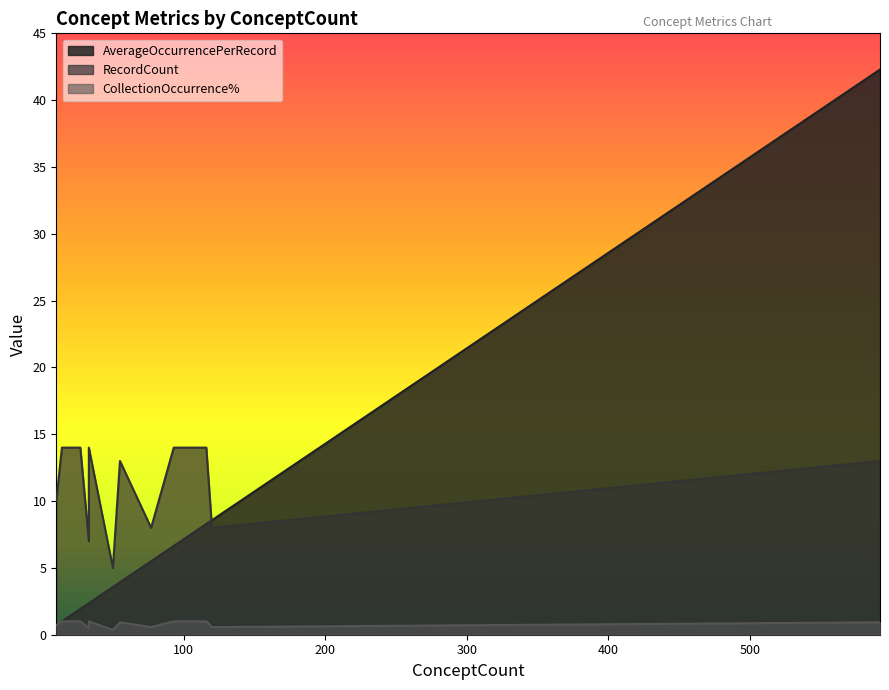

Which series has the largest range (max minus min)?

AverageOccurrencePerRecord